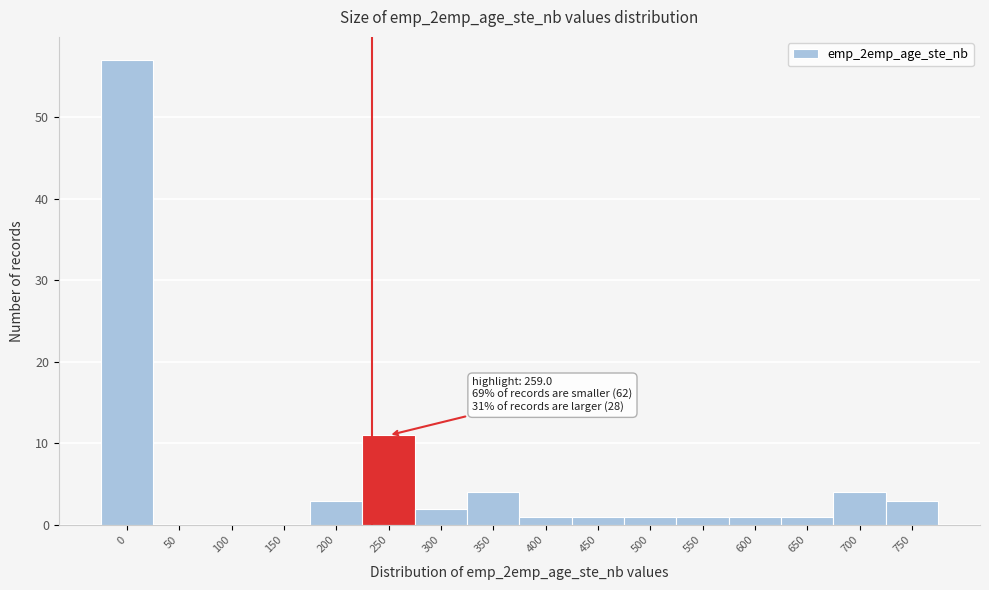

Reading left to right, extract all data points from this chart.

0=57	50=0	100=0	150=0	200=3	250=11	300=2	350=4	400=1	450=1	500=1	550=1	600=1	650=1	700=4	750=3